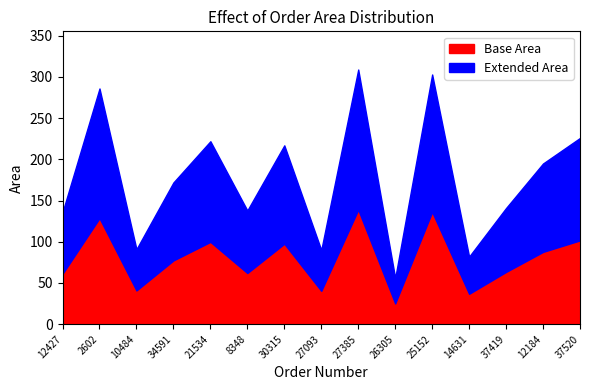

What is the lowest value of the Base Area series?

25.2